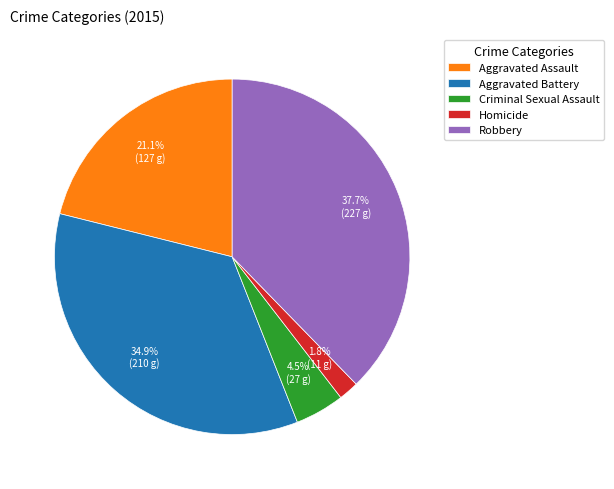

Which slice is the smallest?

Homicide